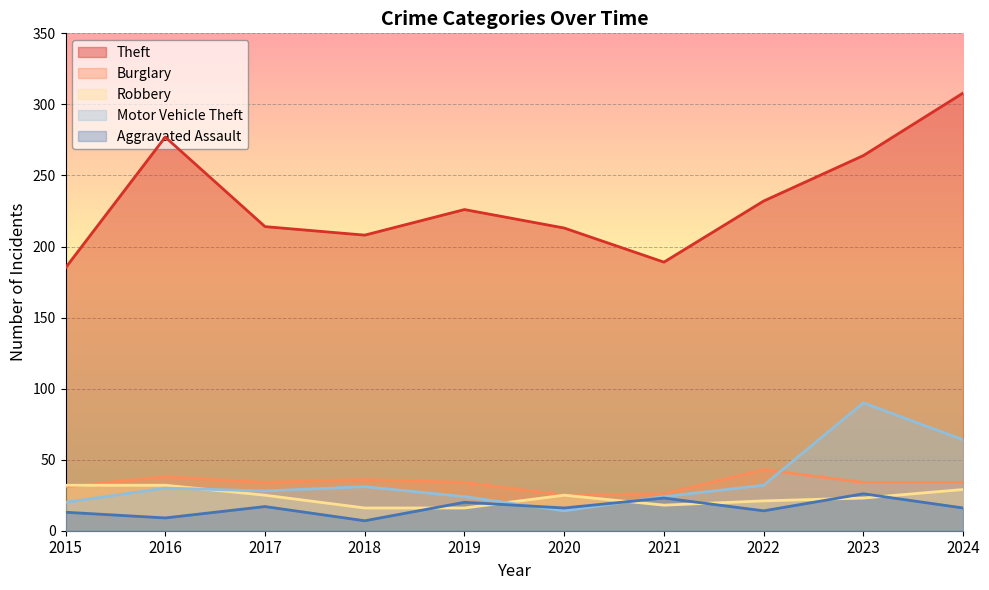

The value of Aggravated Assault at 2017 is 17. True or false?

True